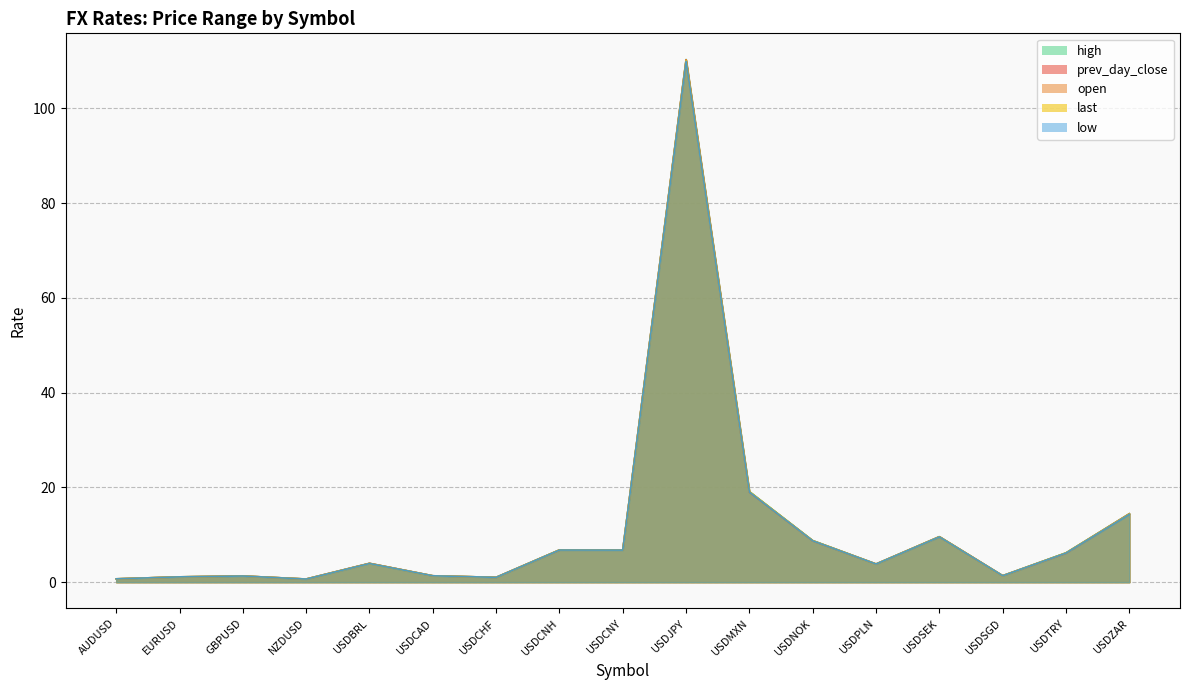

What is the sum of the low values at USDBRL and NZDUSD?

4.6